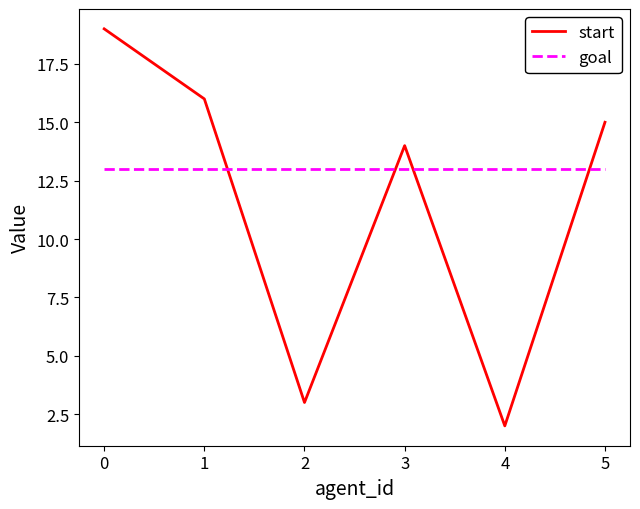

Which series has the largest range (max minus min)?

start